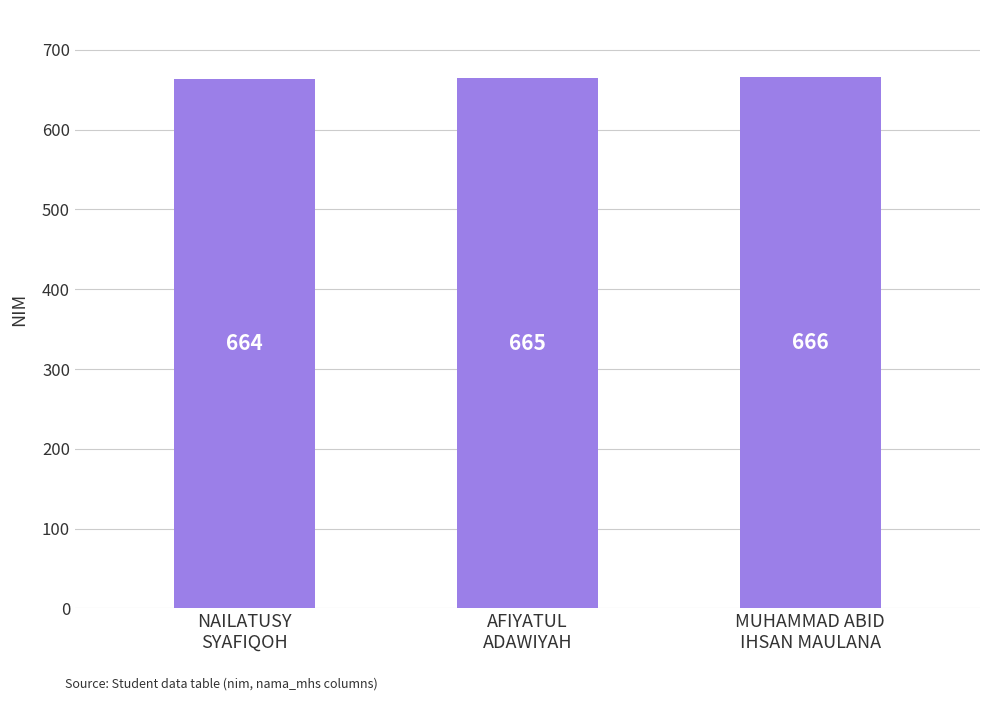

True or false: the data shows 236 at AFIYATUL
ADAWIYAH.

False